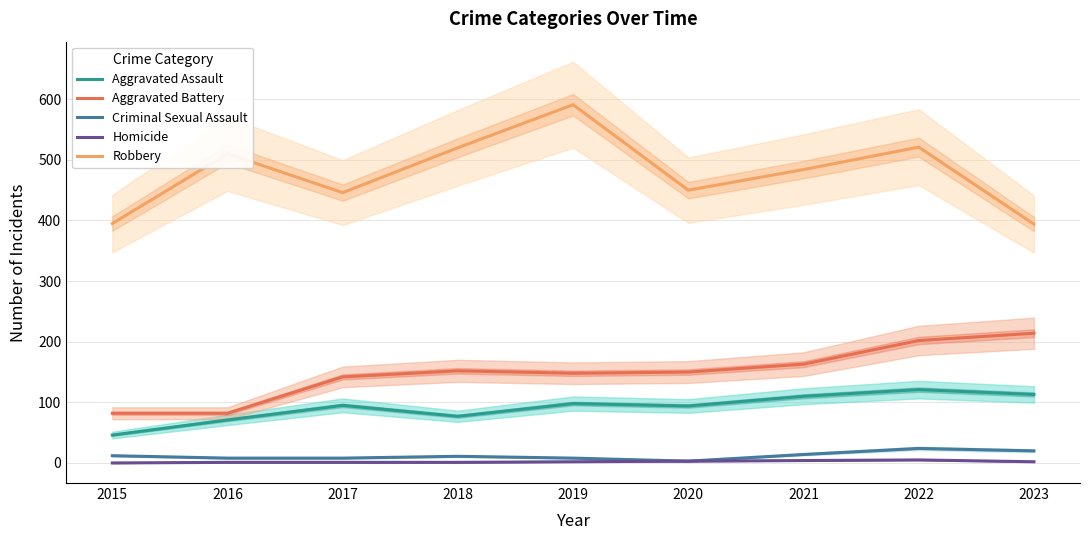

What is the value of the Criminal Sexual Assault point at the 9th from the left?

20